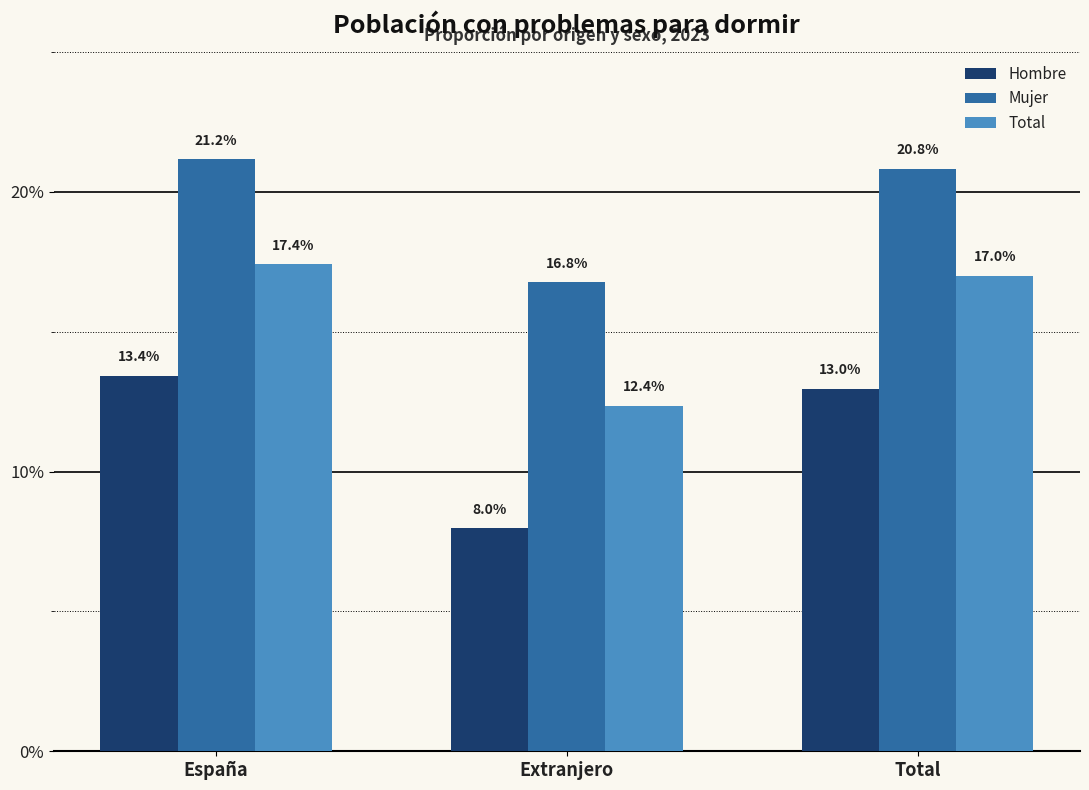

What is the label of the 3rd bar from the left?

Total